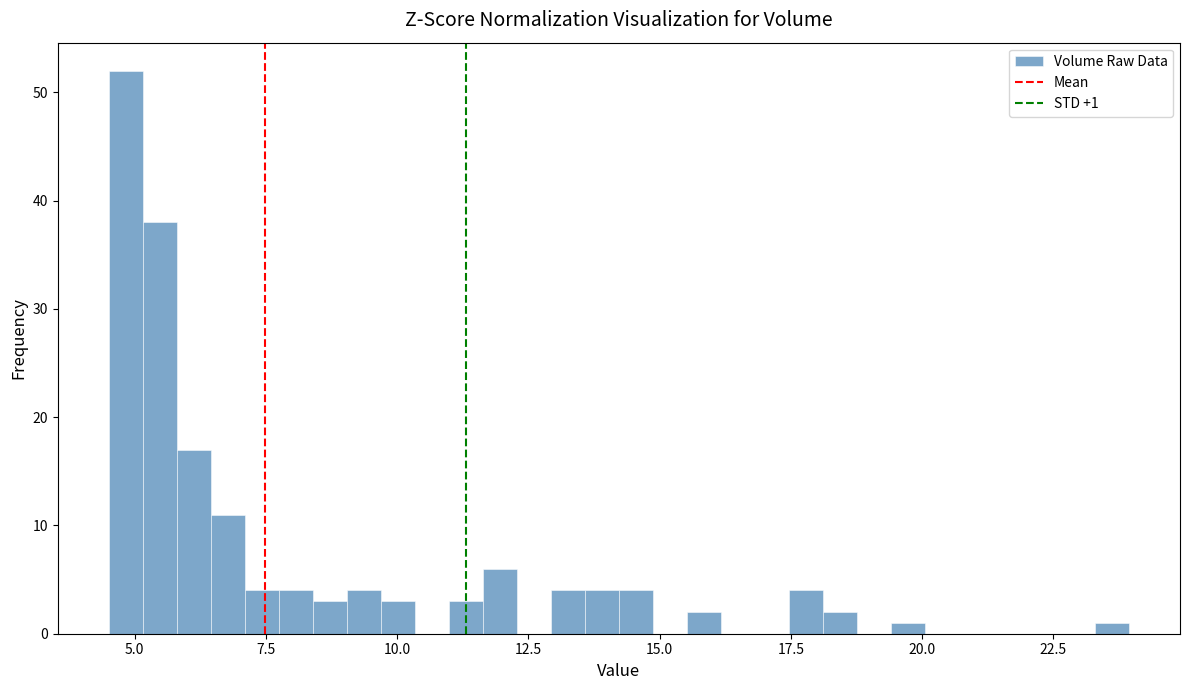

Read against the x-axis, roughly where is the centre of the tallest bar?

5.0